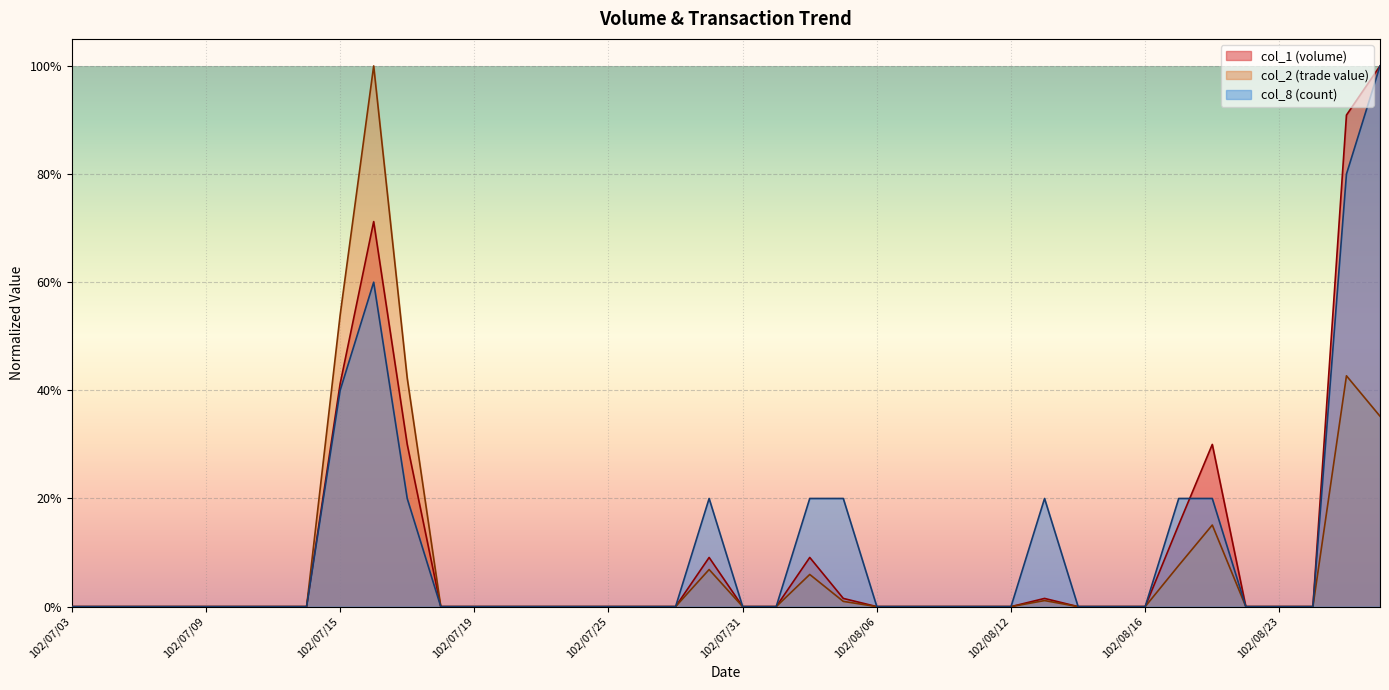

Which series has the largest total across all categories?

col_8